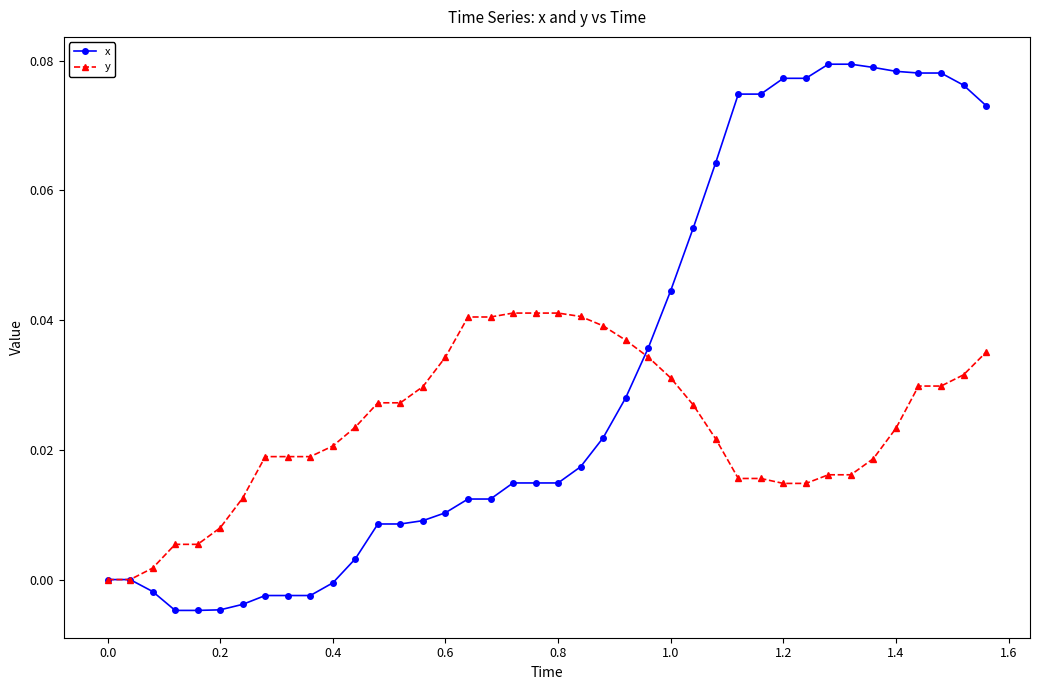

Which series has the widest spread of values?

x